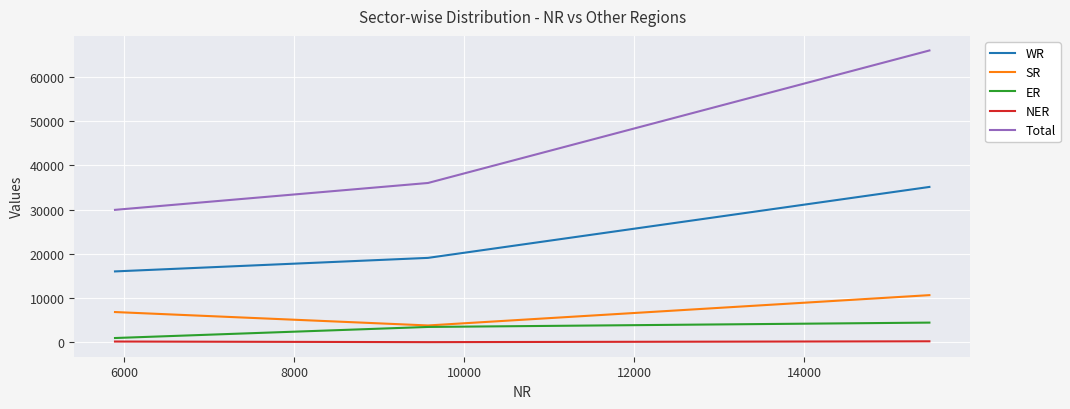

Which series has the largest range (max minus min)?

Total